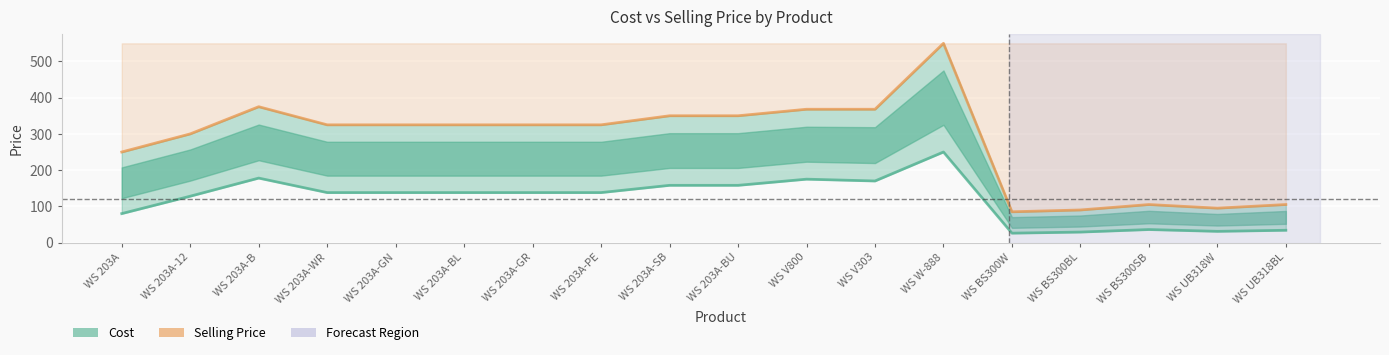

Which series has the largest range (max minus min)?

Selling Price